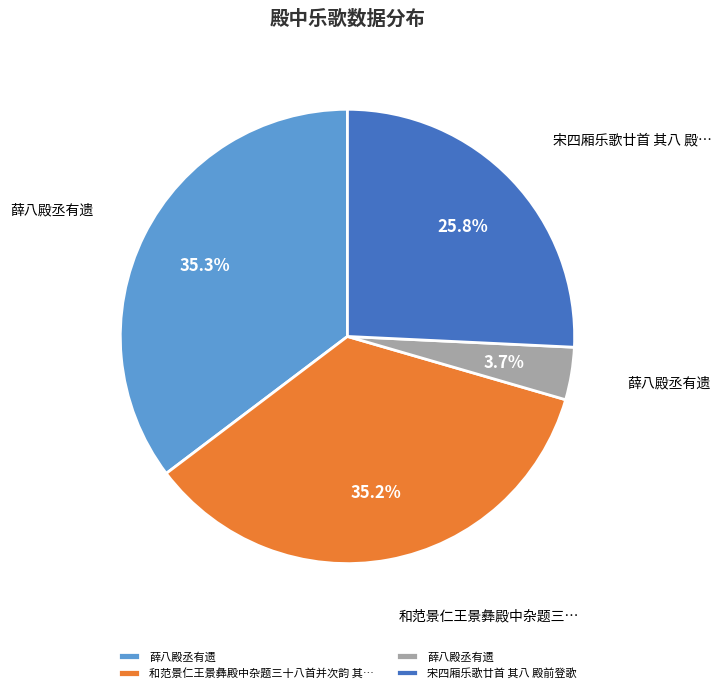

Is there any slice that represents more than half of the pie?

No